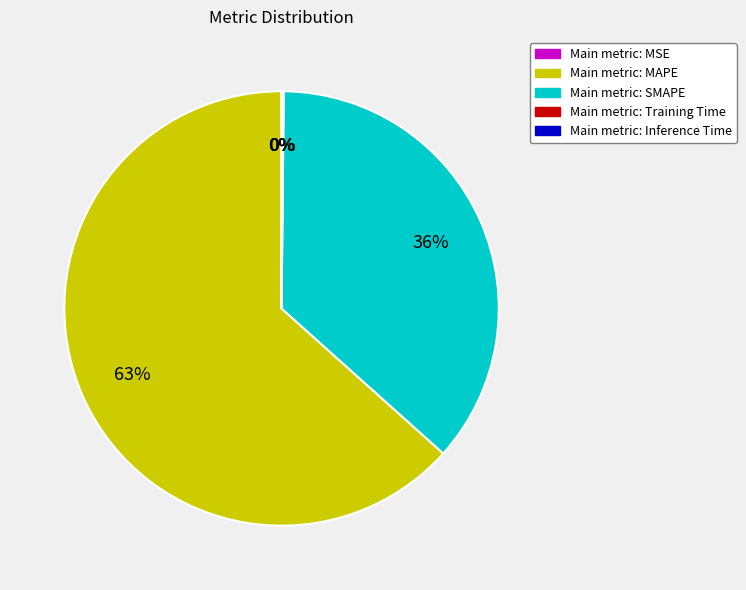

True or false: Main metric: MAPE accounts for 63% of the total.

True